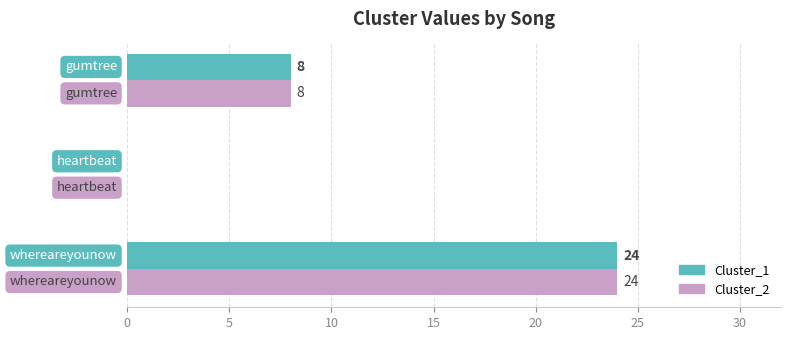

What is the greatest value displayed?

24